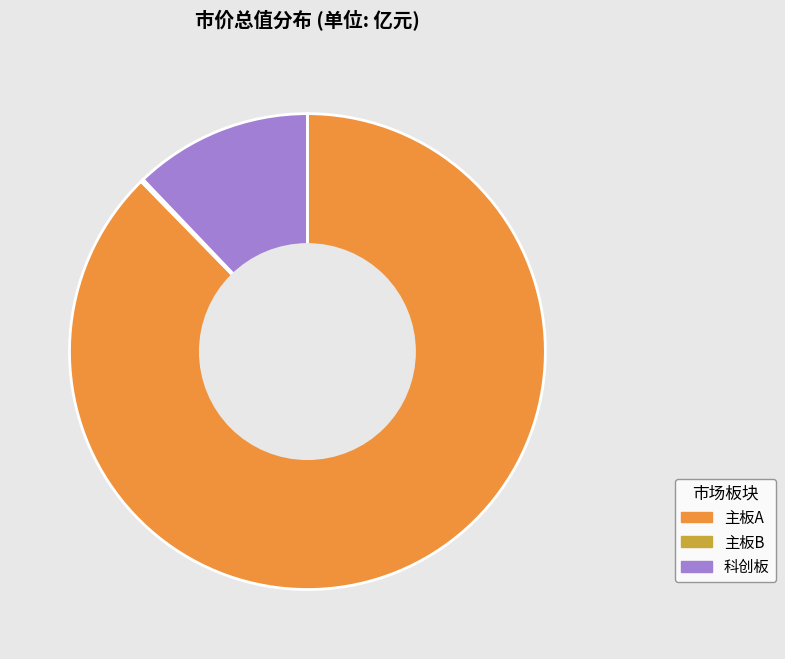

Is it true that 主板A is 88% of the pie?

True